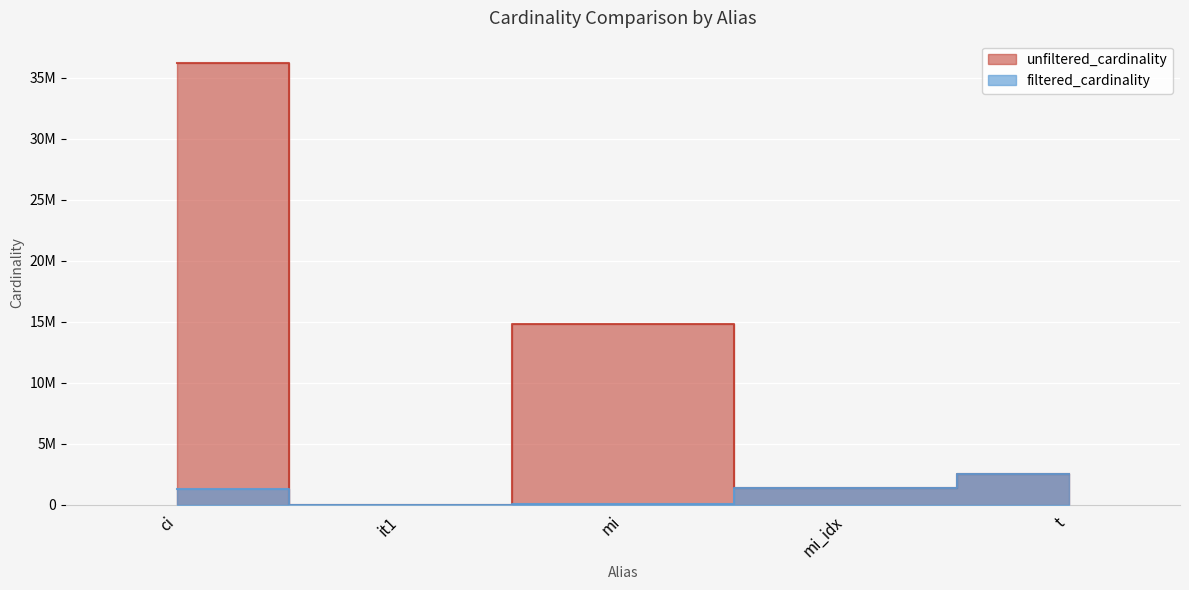

How many lines are shown in the chart?

2